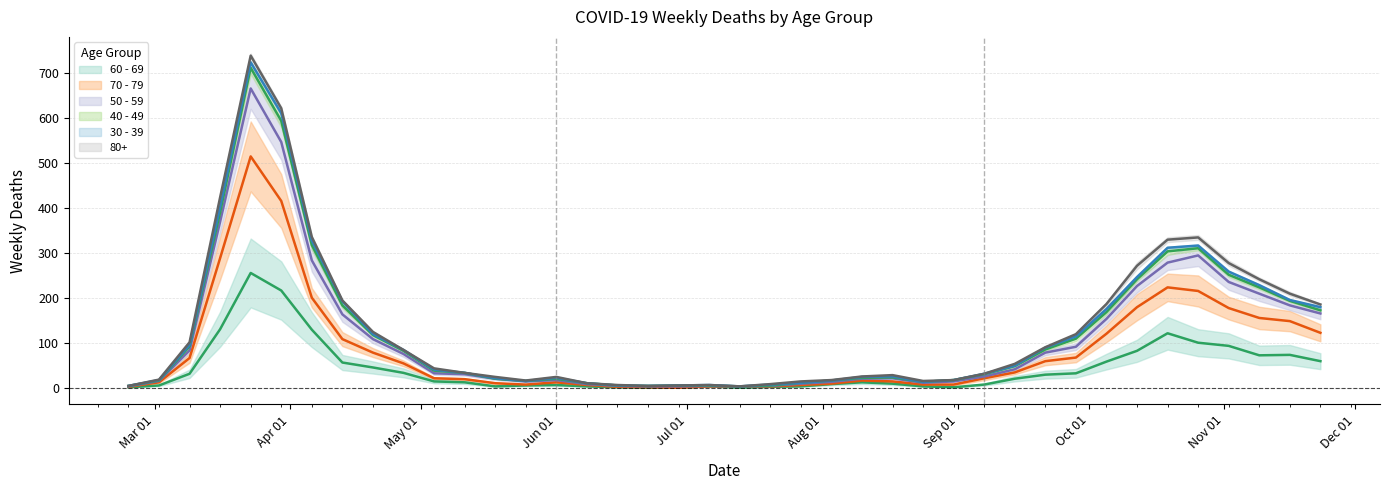

At which category is the sum across all series the highest?

2020-03-23